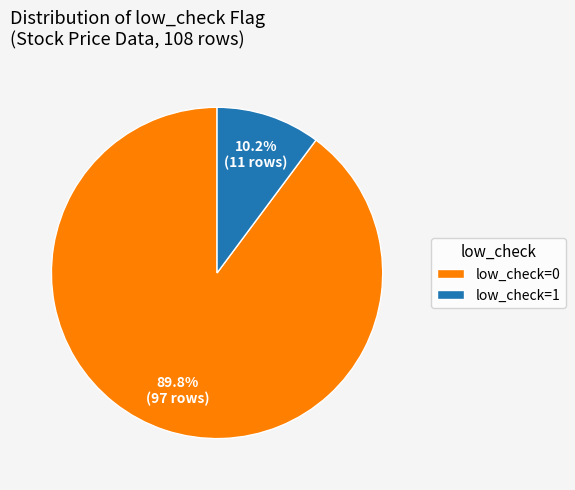

To the nearest percent, what is the average slice percentage?

50%